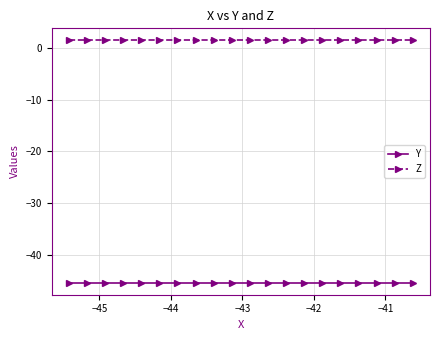

What is the minimum value shown in the chart?

-45.4